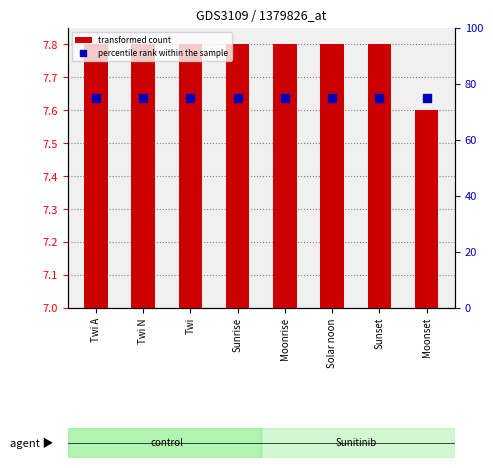

Which series reaches the minimum Y coordinate?

transformed count